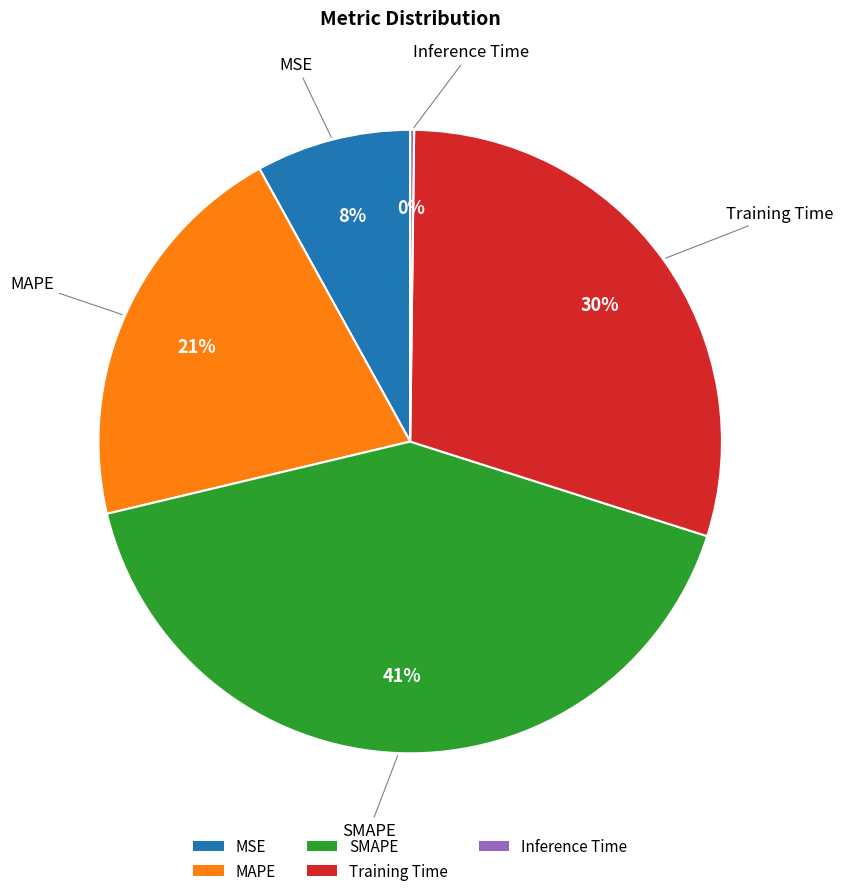

Which category has the biggest portion of the pie?

SMAPE